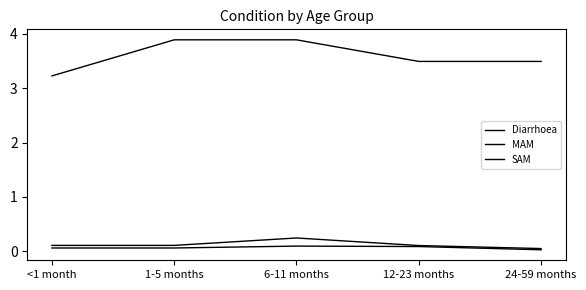

What is the value of the MAM point at the 3rd from the left?

0.2